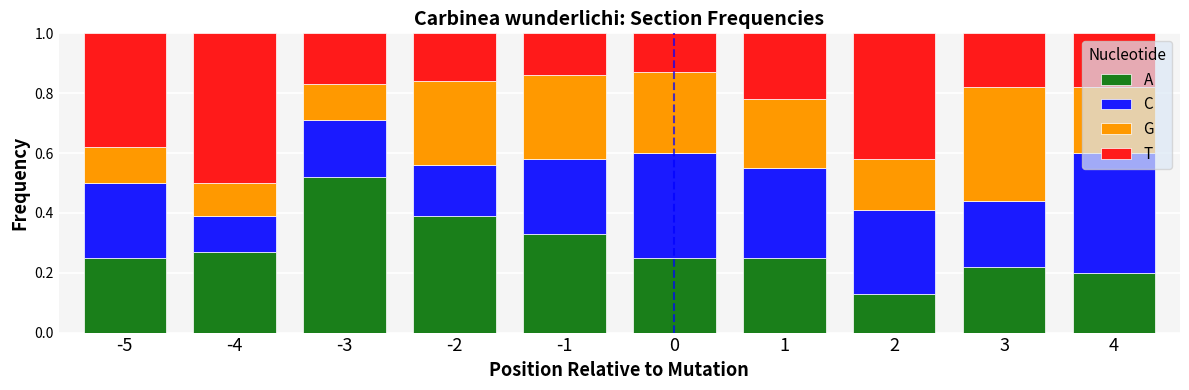

How many bars are there in total?

10